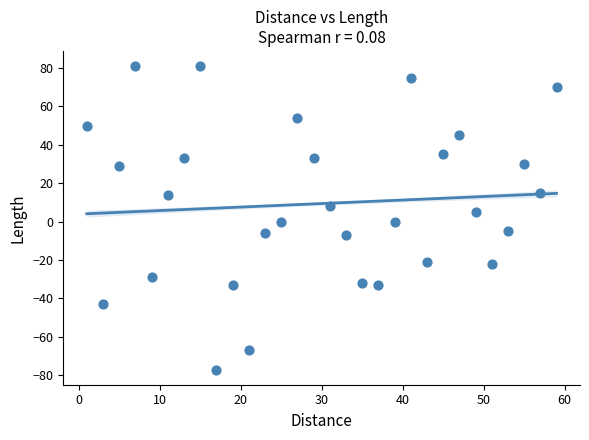

What is the range of Y values (max minus min)?

158